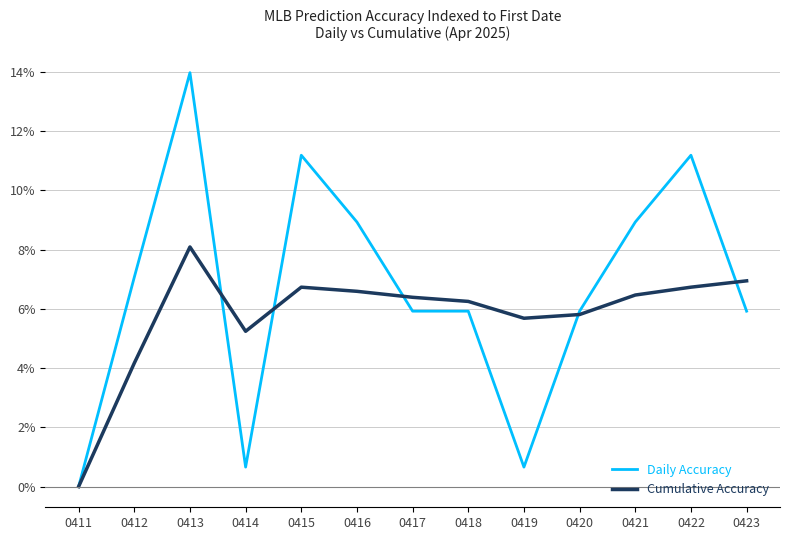

At which category does Cumulative Accuracy reach its first local valley?

0414